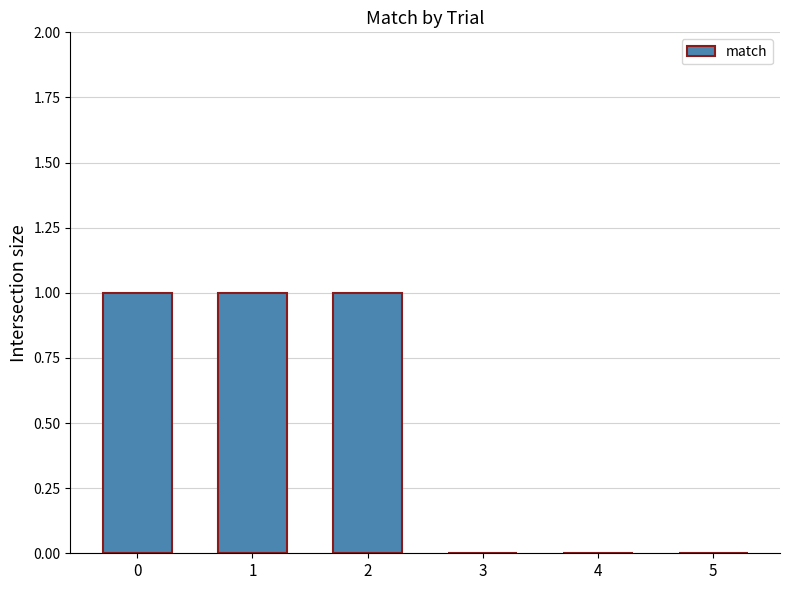

Approximately how many times larger is the value at 1 compared to 2?

1.0